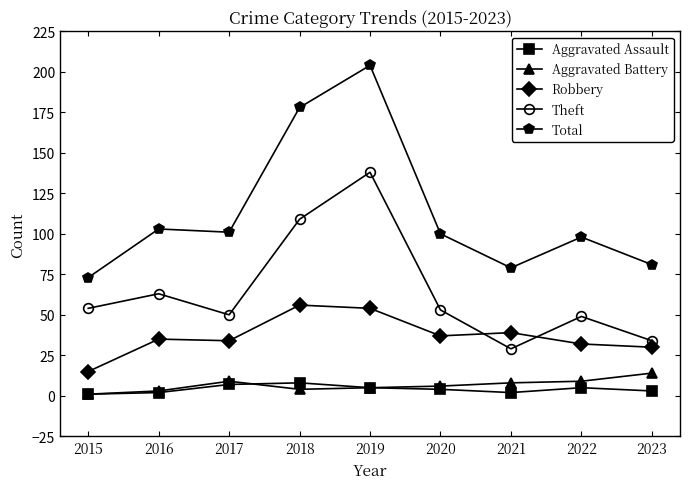

What is the value of the Aggravated Battery point at the 2nd from the left?

3